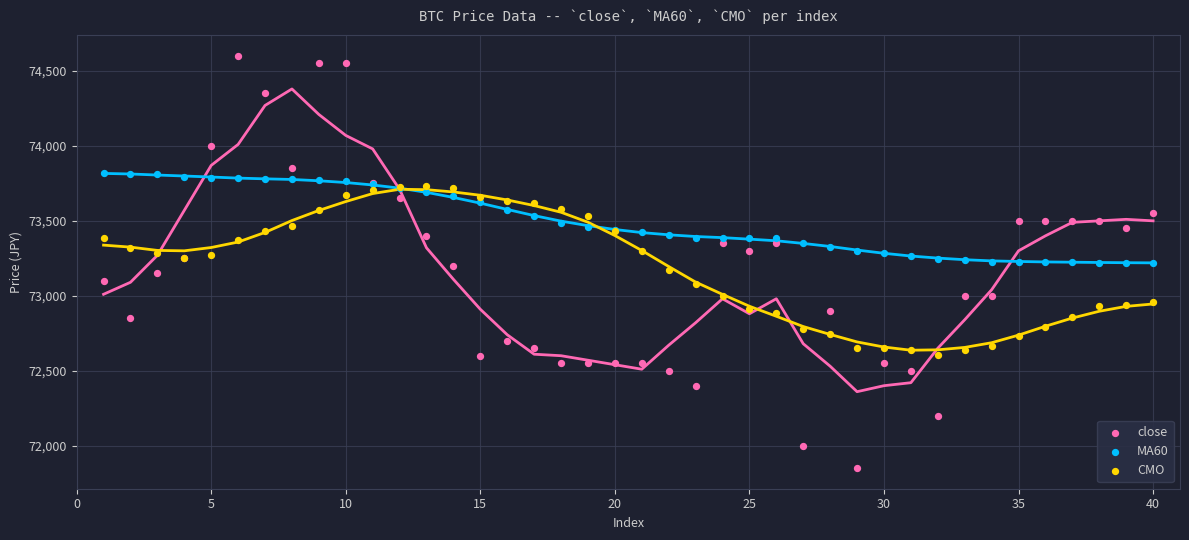

What is the X range (max minus min) for the scatter plot?

39.0